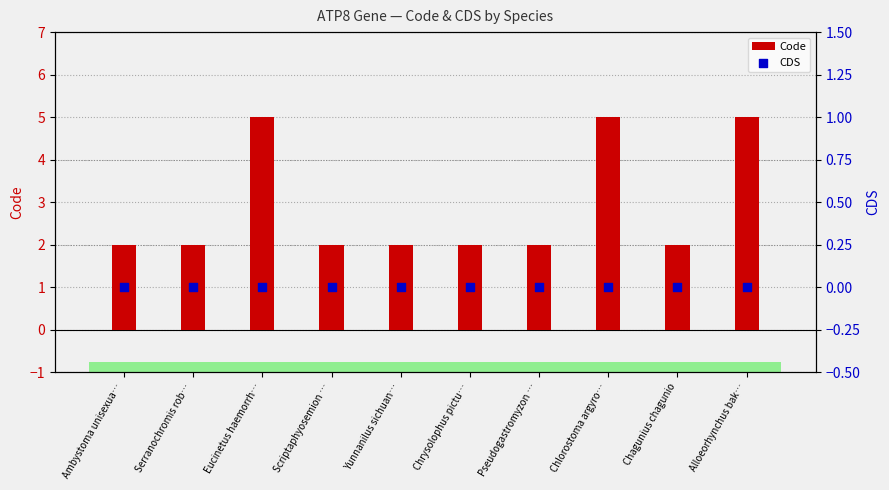

What is the total value across all series at Chrysolophus pictu…?

2